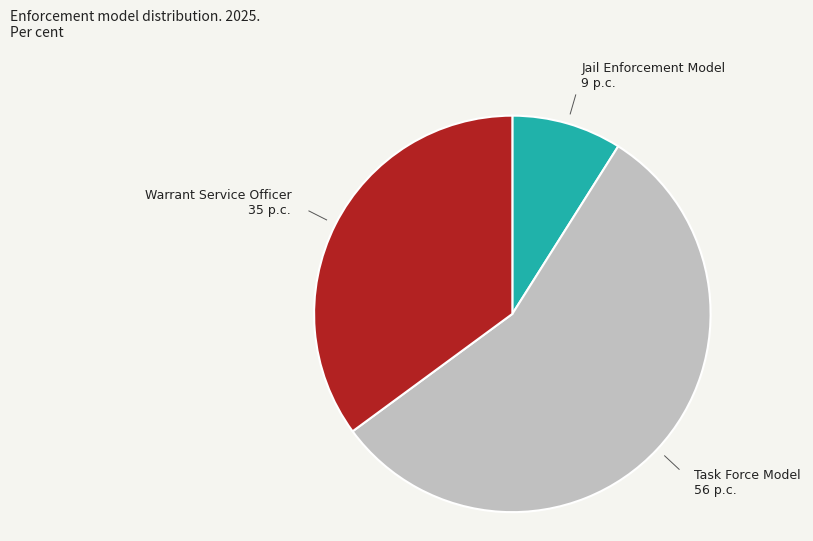

Approximately how many times larger is the value at Task Force Model compared to Jail Enforcement Model?

6.2